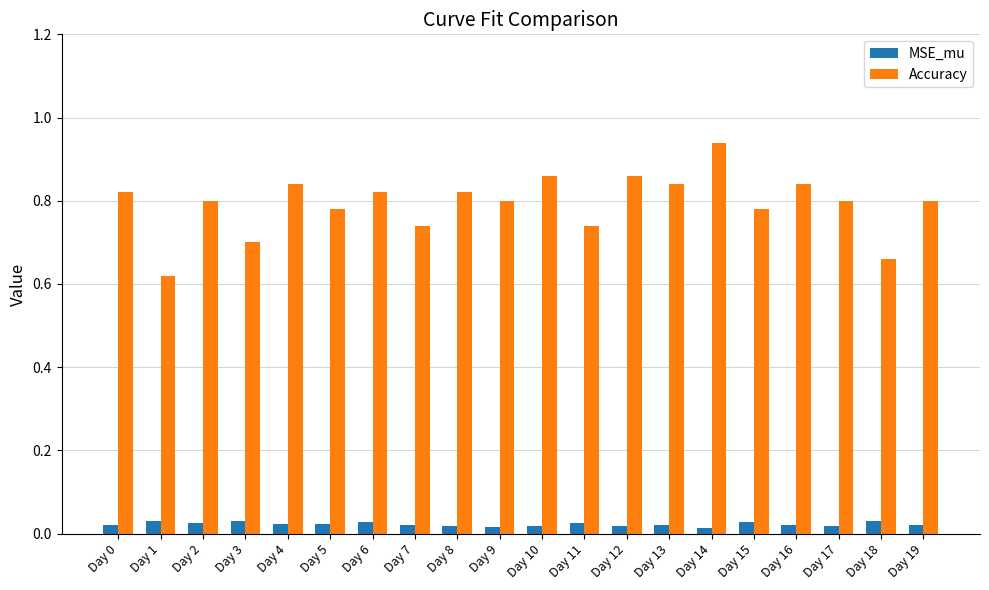

Are the bars horizontal?

No